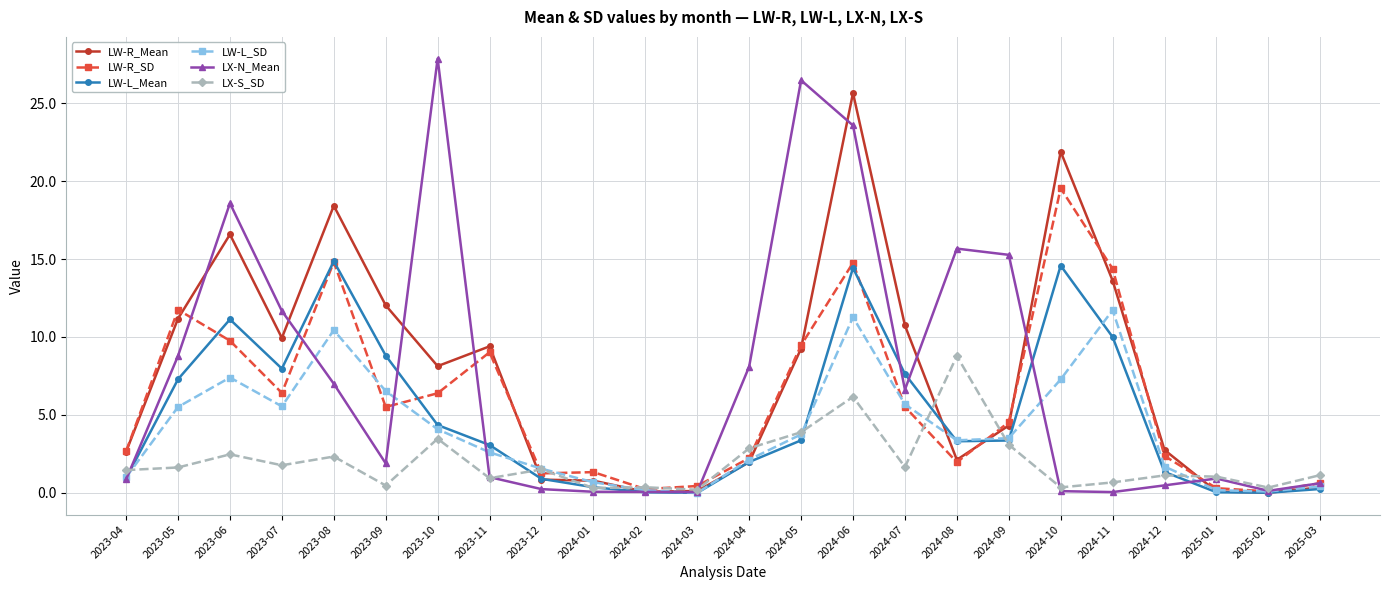

Is it true that LX-N_Mean equals 0.9 at 2023-09?

False